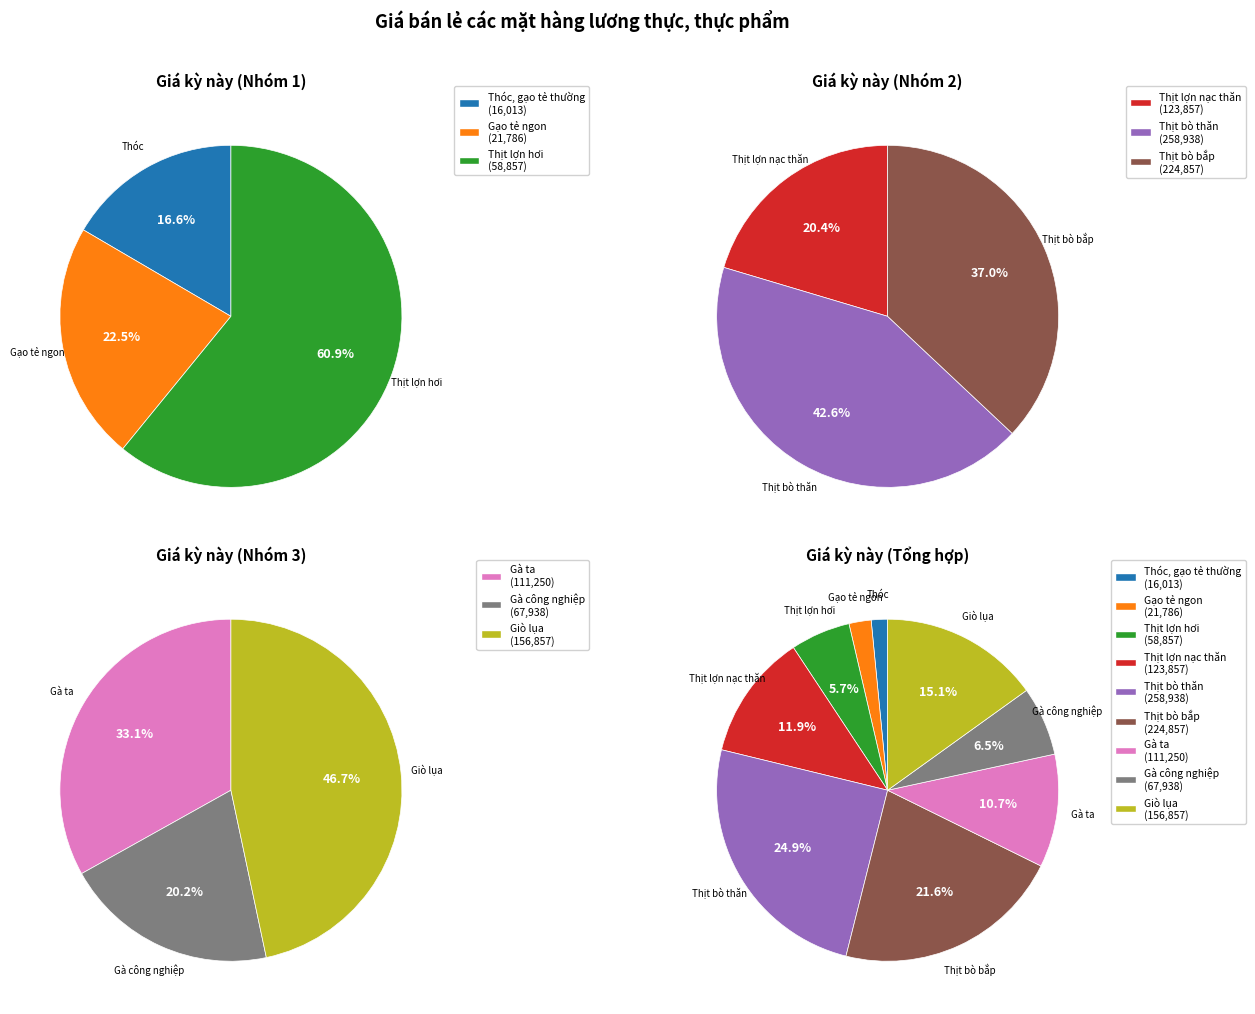

Between Thịt bò thăn and Gà công nghiệp, which is larger?

Thịt bò thăn